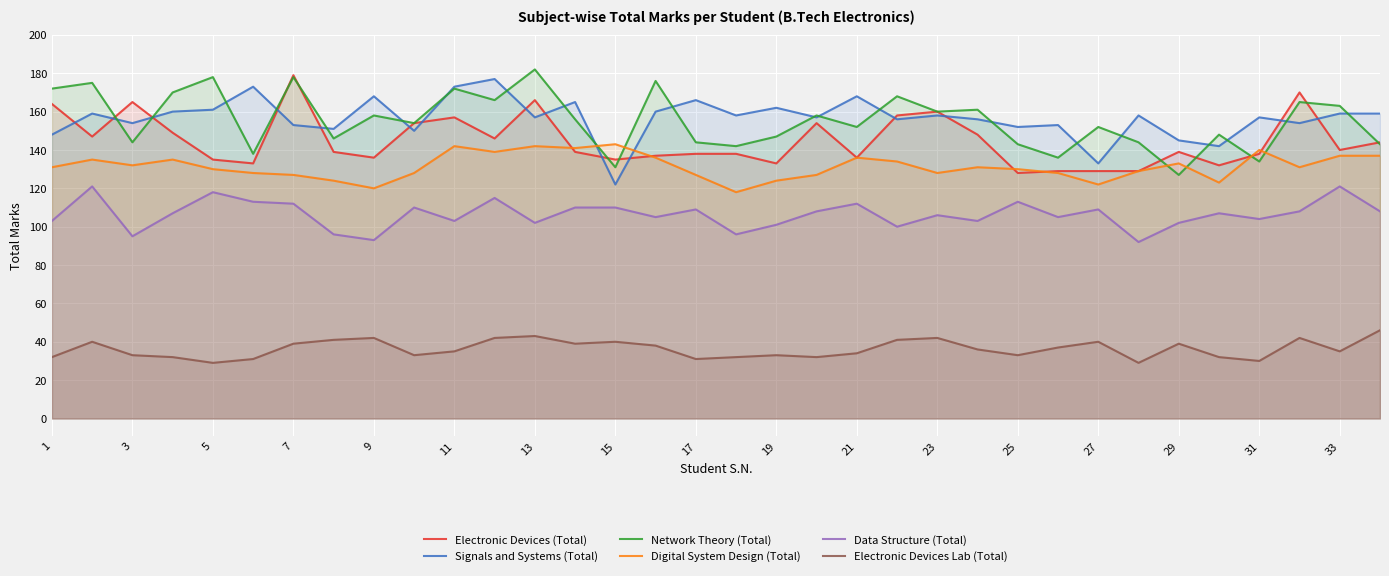

What is the greatest value displayed?

182